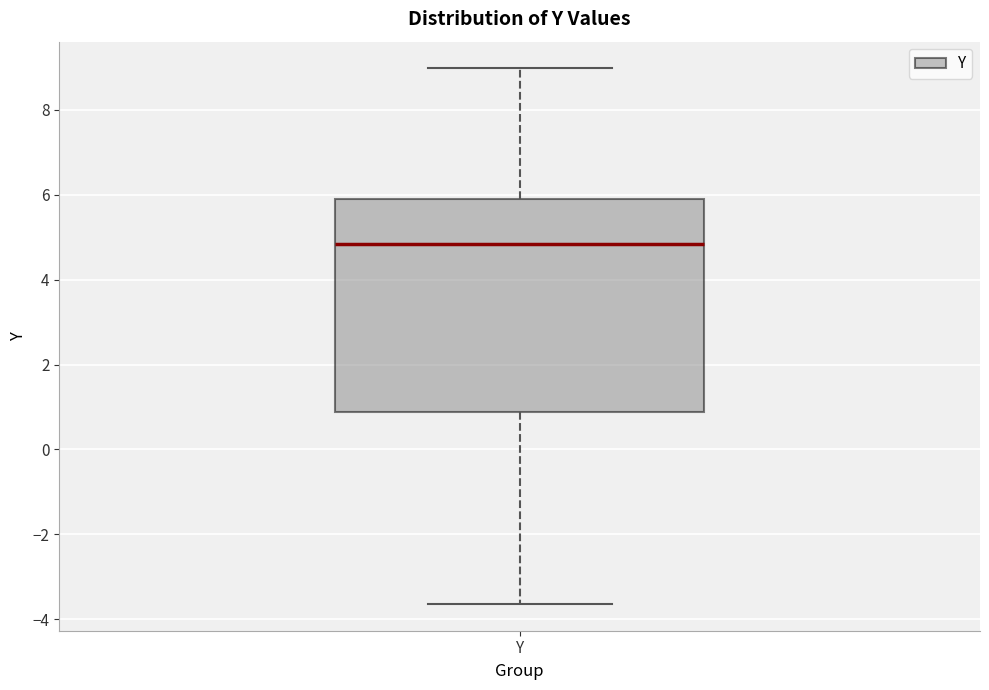

Transcribe this box plot: give where the median line is, the range the box spans, and where the two whiskers end, as read against the y-axis. The values are not printed on the chart, so give them approximately, as read against the axis.

median 4.8, box 0.8 to 5.8, whiskers -3.6 to 9.0